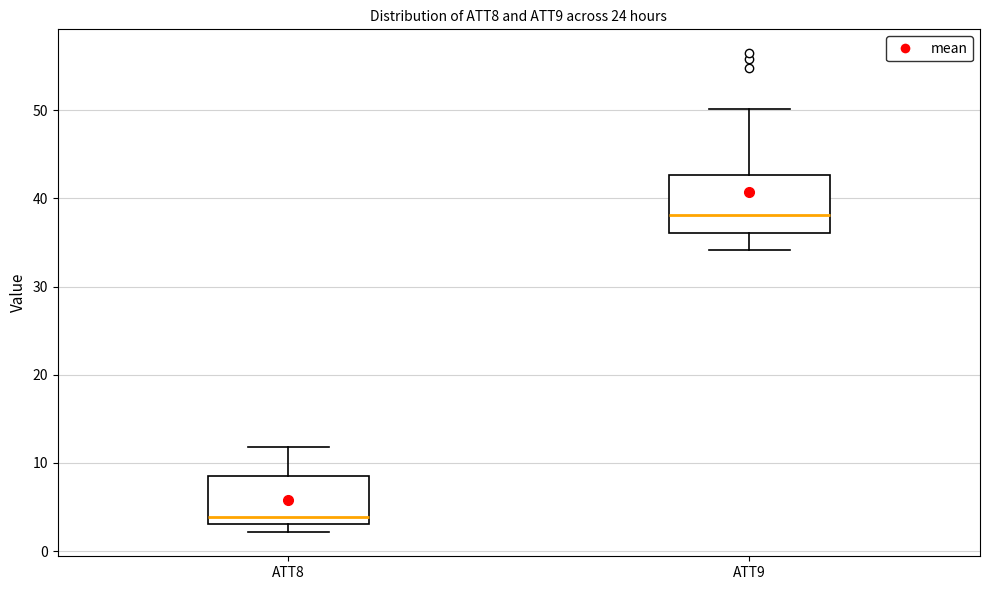

Which box has the lowest median line?

ATT8